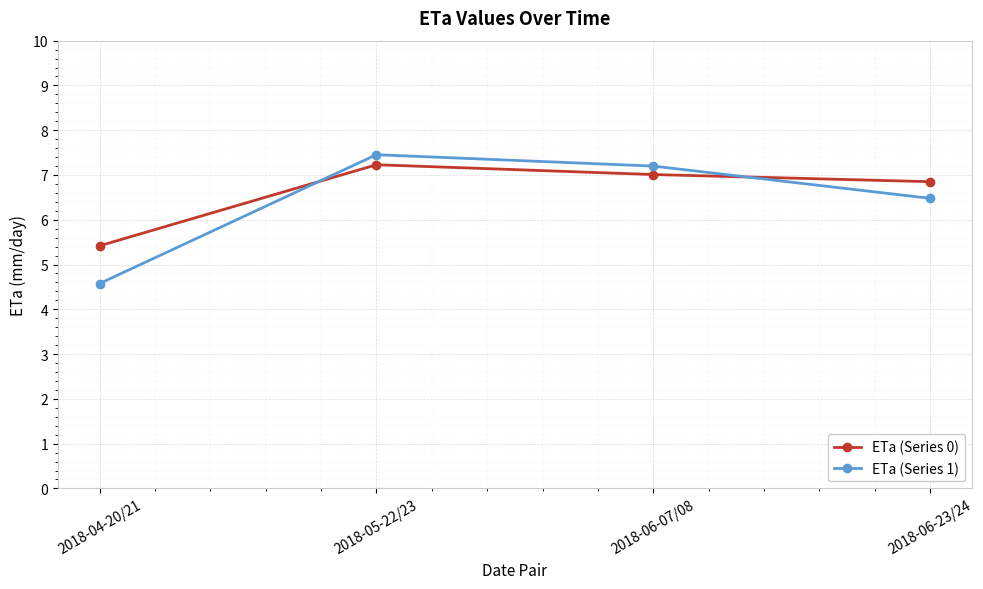

What is the difference between the maximum and minimum values in the ETa (Series 1) series?

2.9